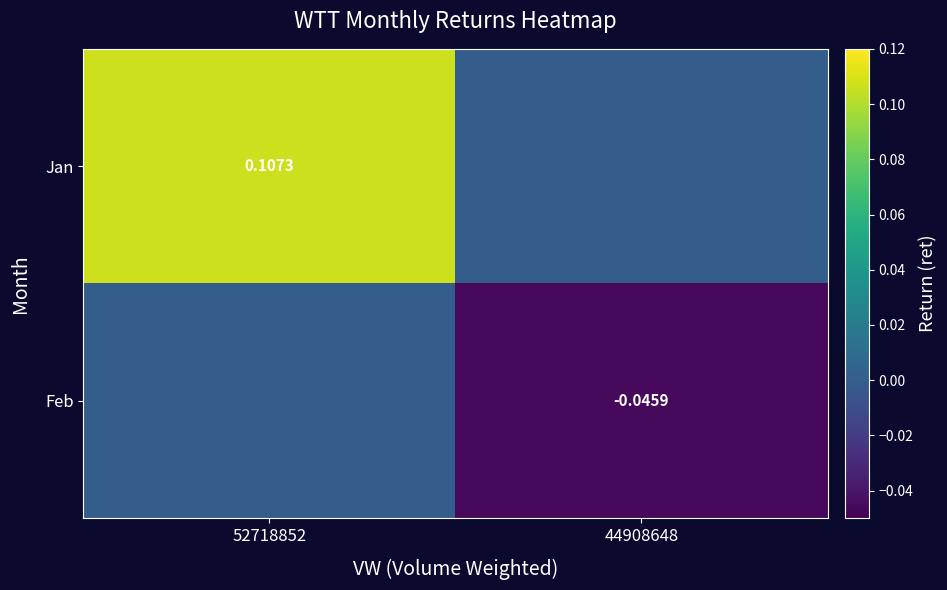

True or false: Jan has a value of 0.0 at 44908648.

True